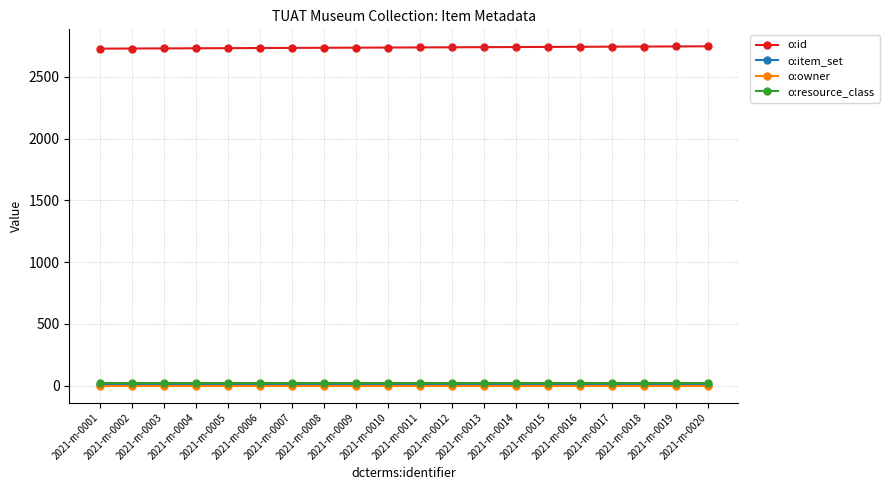

What is the maximum value for o:id?

2746